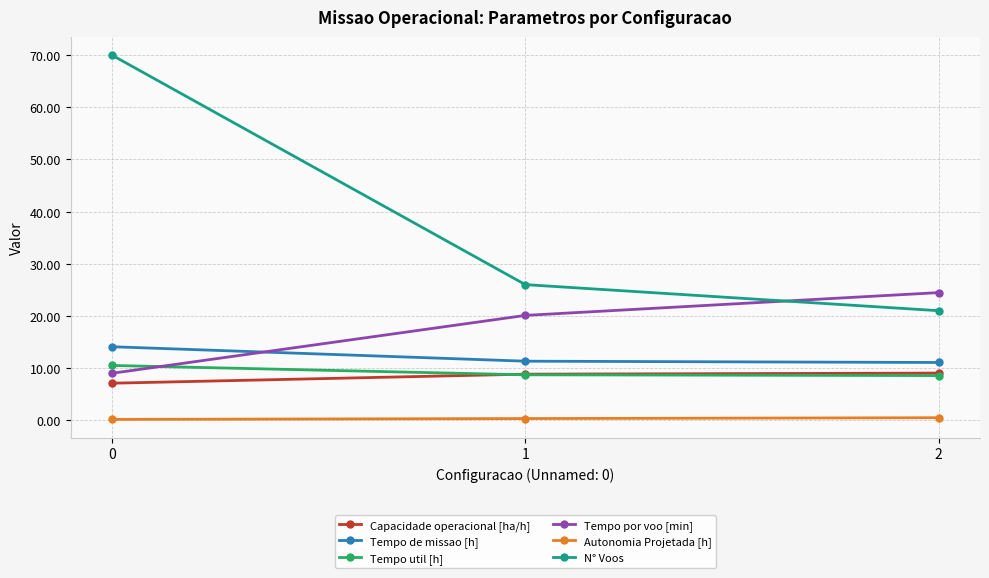

What is the greatest value displayed?

70.0